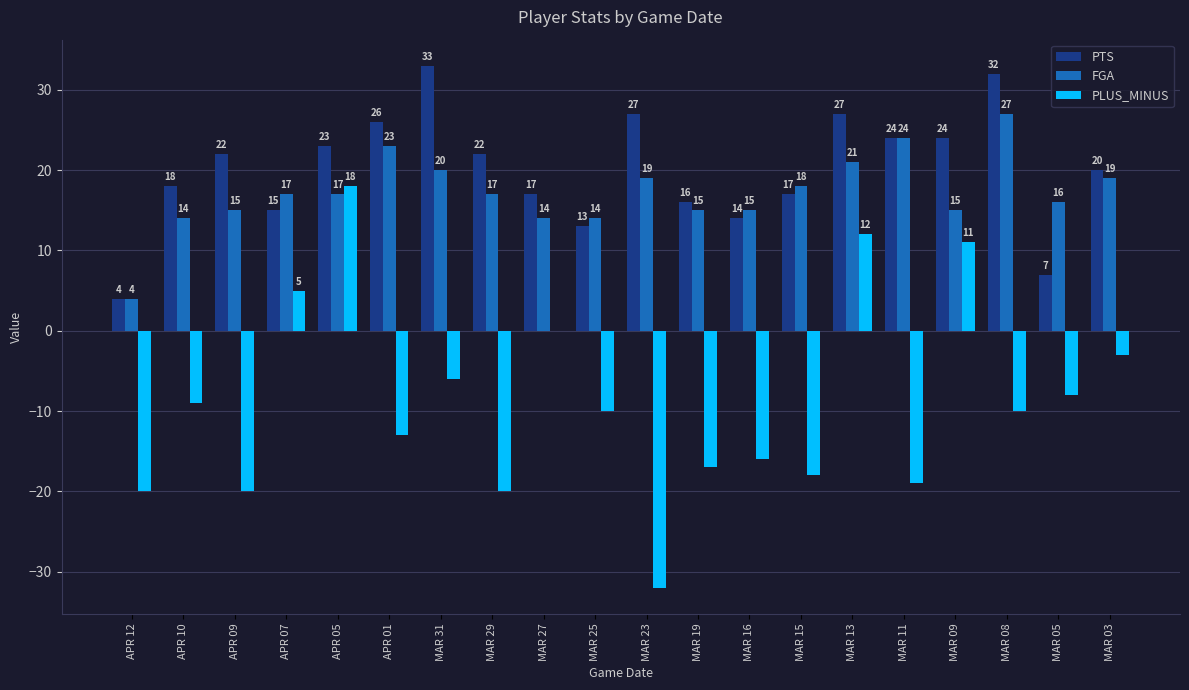

Is it true that PTS equals 13 at MAR 25?

True